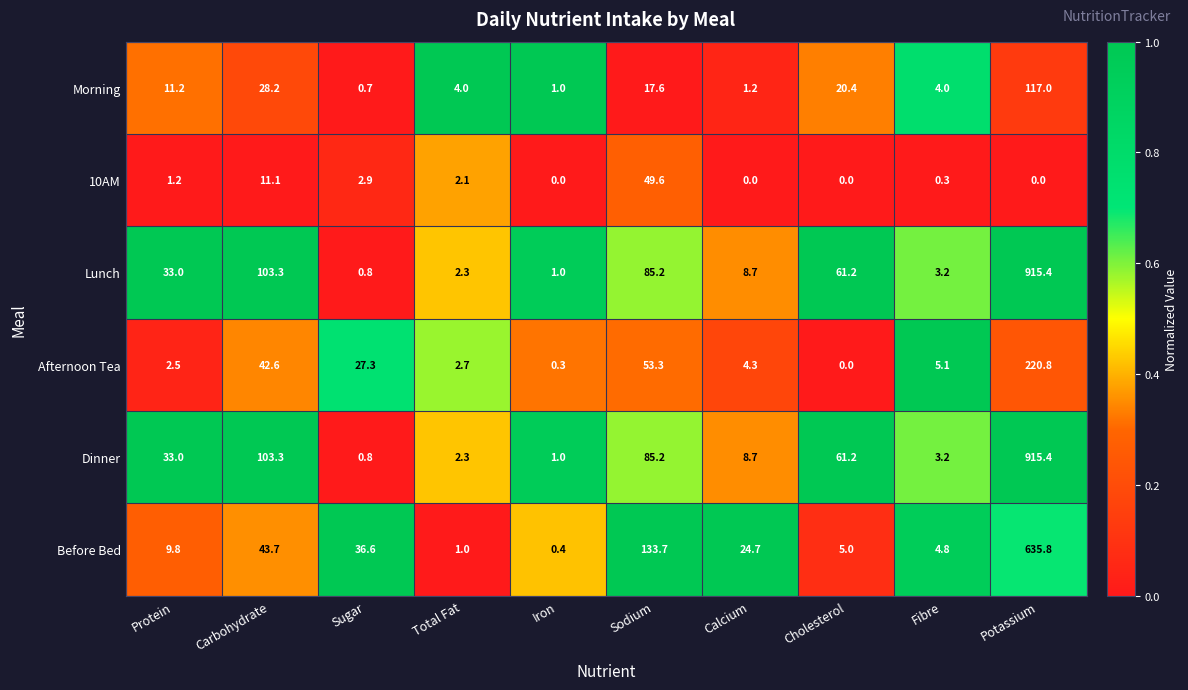

What is the sum of all Before Bed values?

895.5